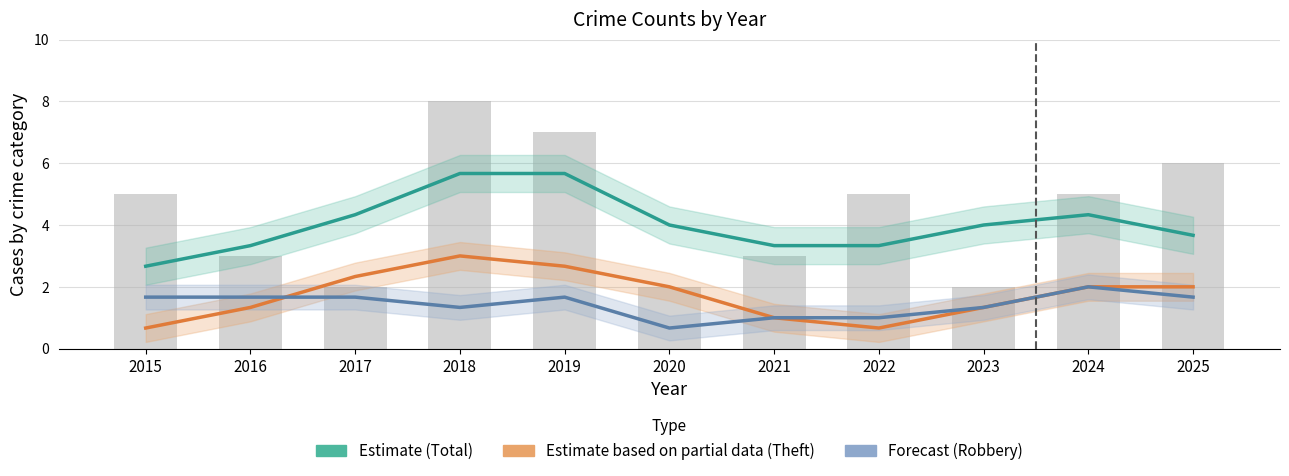

Count the Estimate based on partial data (Theft) values in the range 1 to 2.

6